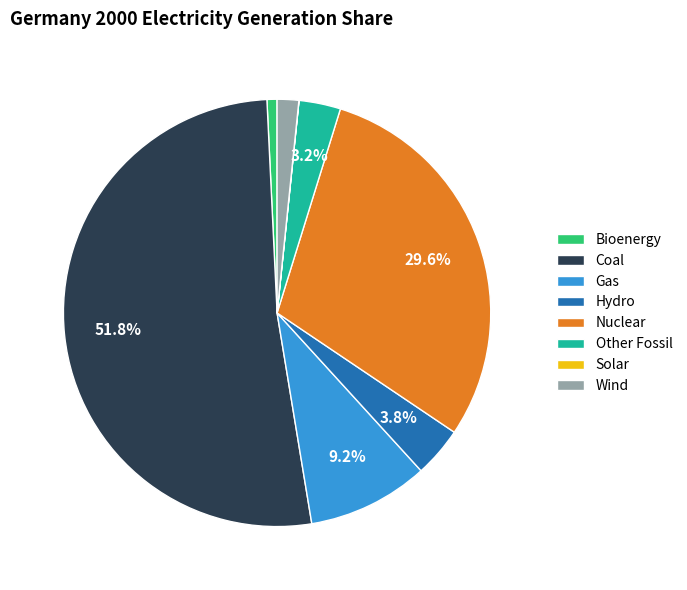

Does Other Fossil account for over 50% of the chart?

No